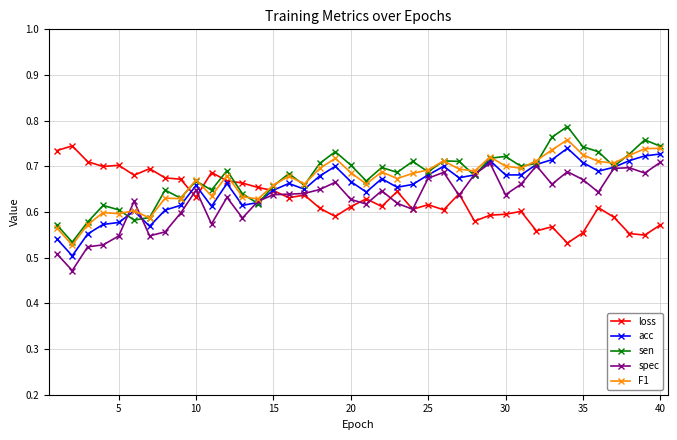

True or false: F1 and loss intersect in this chart.

True